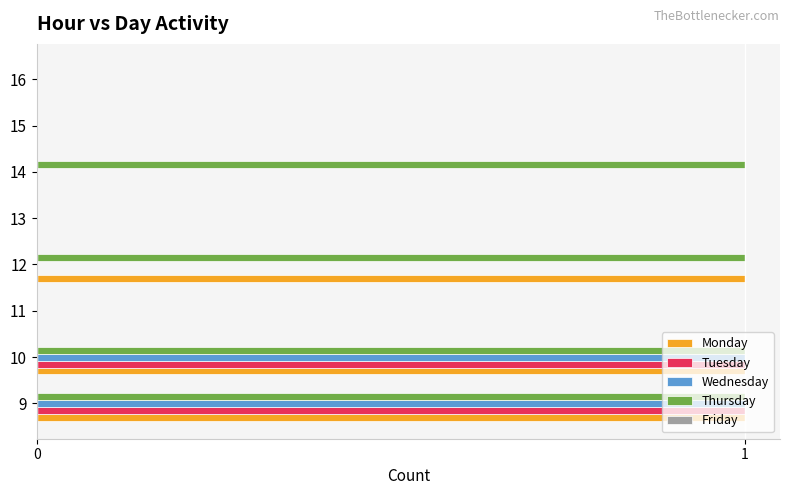

Which series has the largest total across all categories?

Thursday